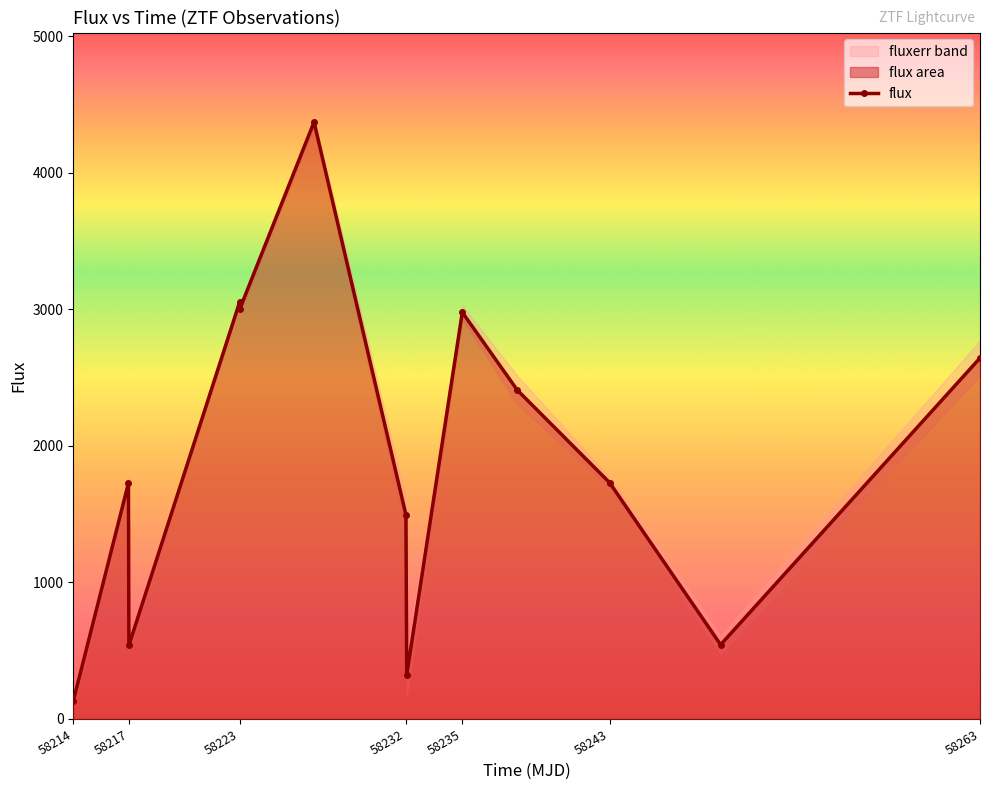

What is the maximum value shown in the chart?

4370.4